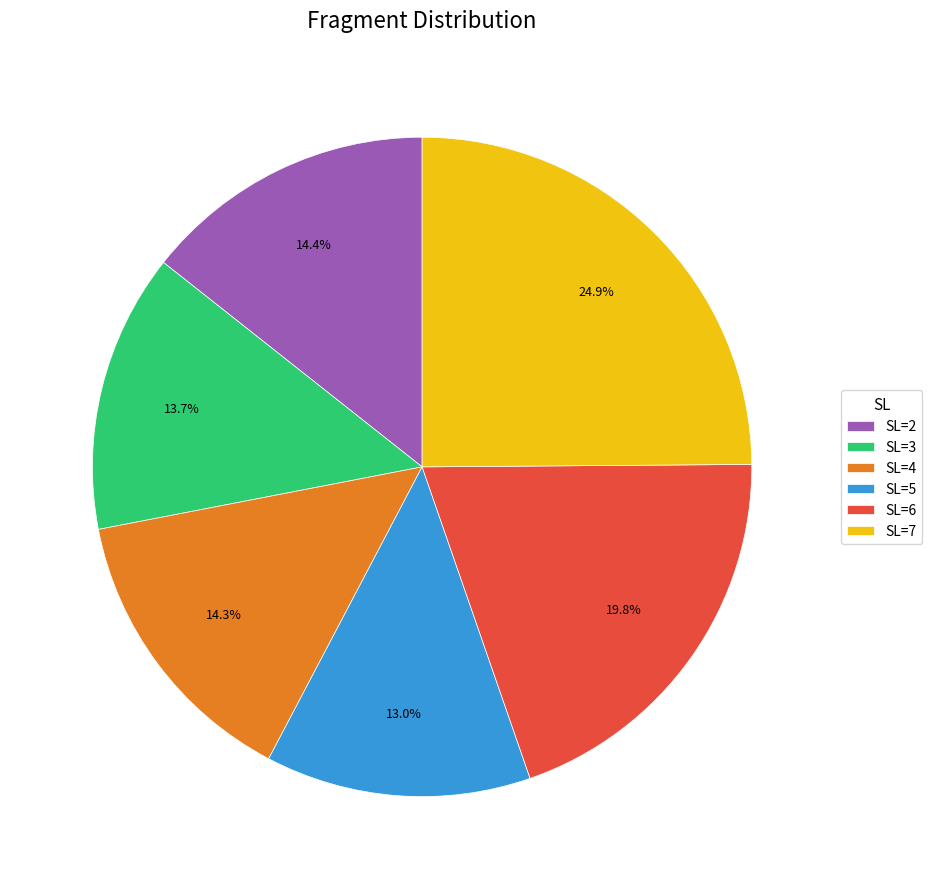

What percentage is NOT represented by SL=2?

85.6%